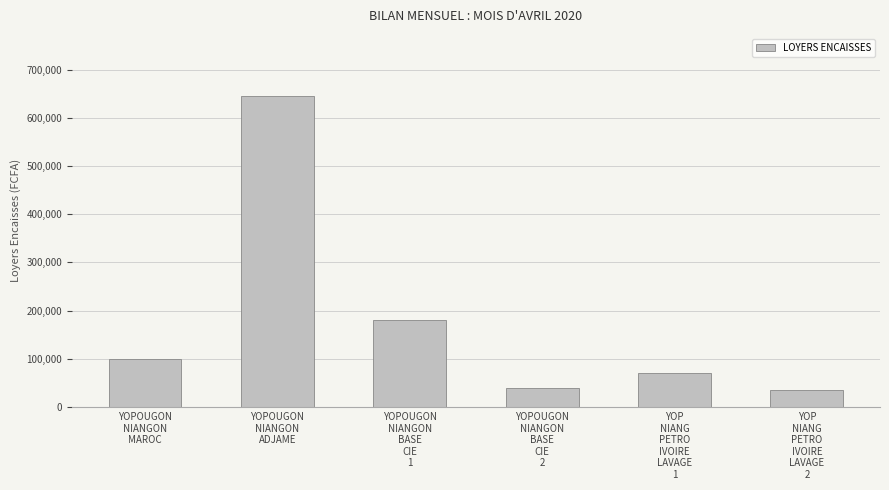

What is the sum of the values at YOPOUGON
NIANGON
BASE
CIE
1 and YOPOUGON
NIANGON
BASE
CIE
2?

220000